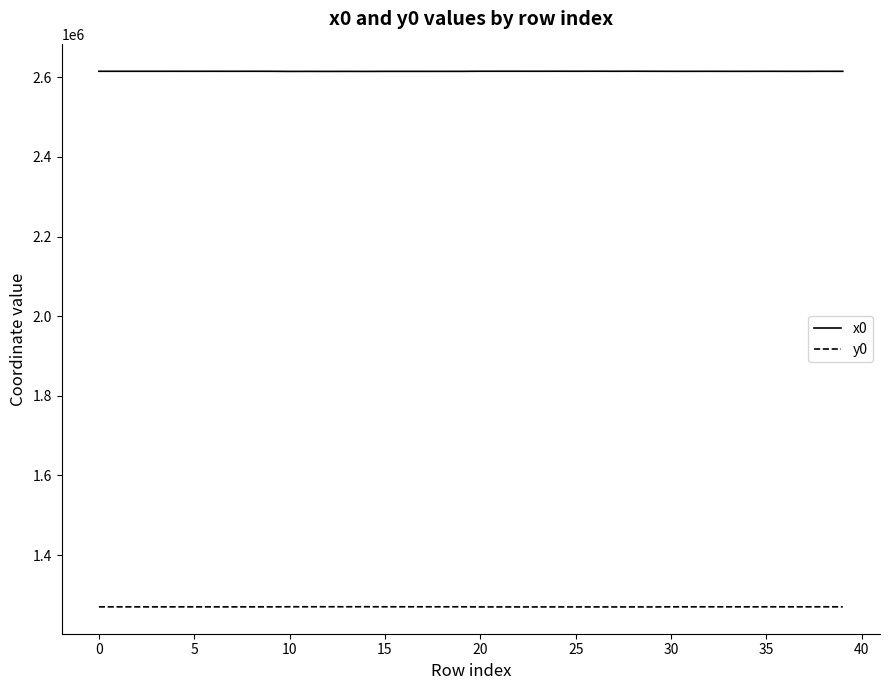

Rank the series by their average value, from lowest to highest.

y0, x0